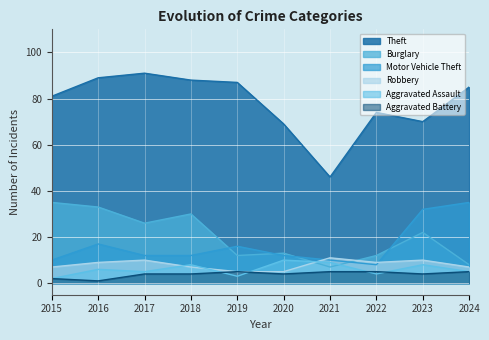

True or false: Burglary and Theft cross at least once.

False